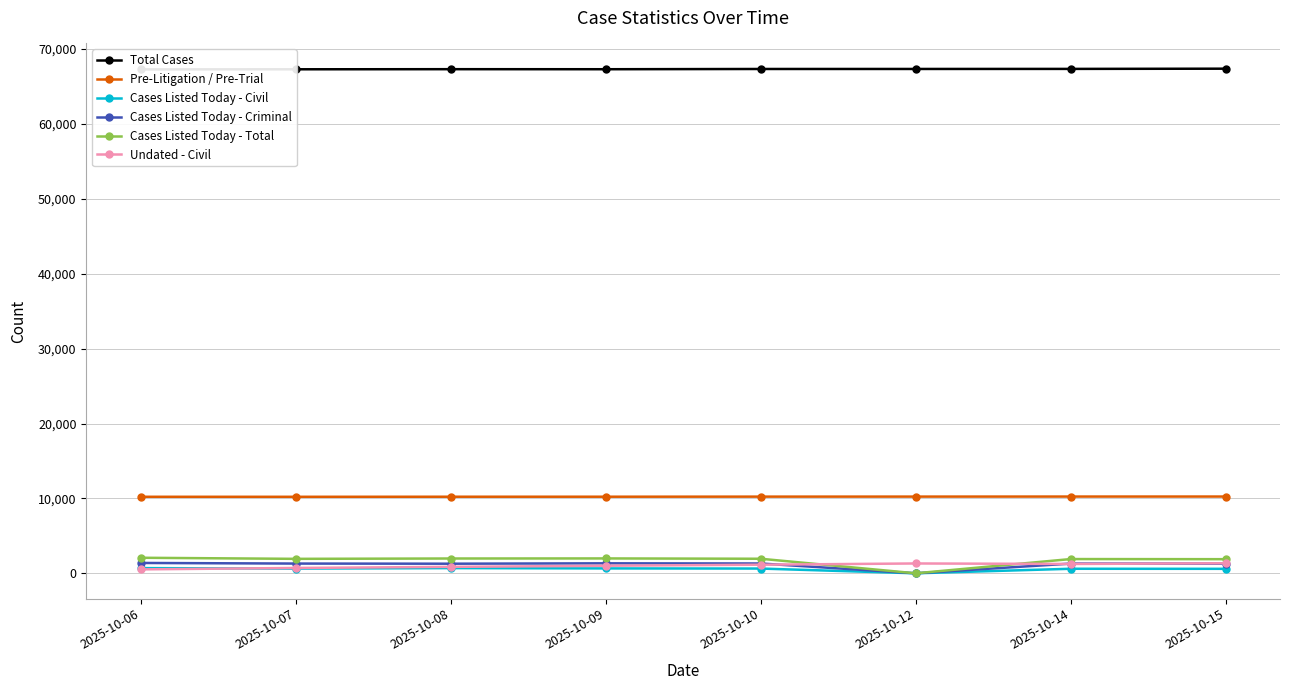

The value of Cases Listed Today - Total at 2025-10-15 is 1886. True or false?

True